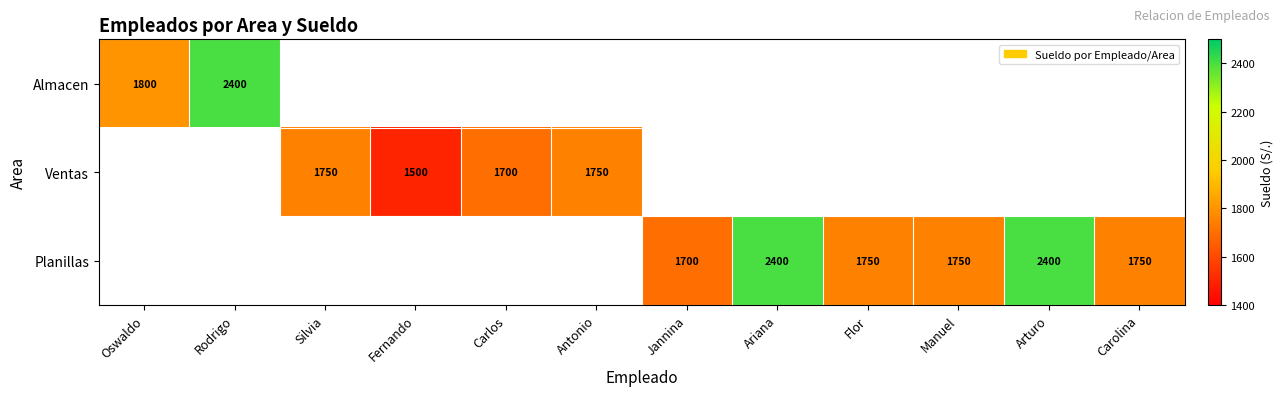

Is the value of Planillas at Carolina greater than the value of Ventas at Fernando?

Yes